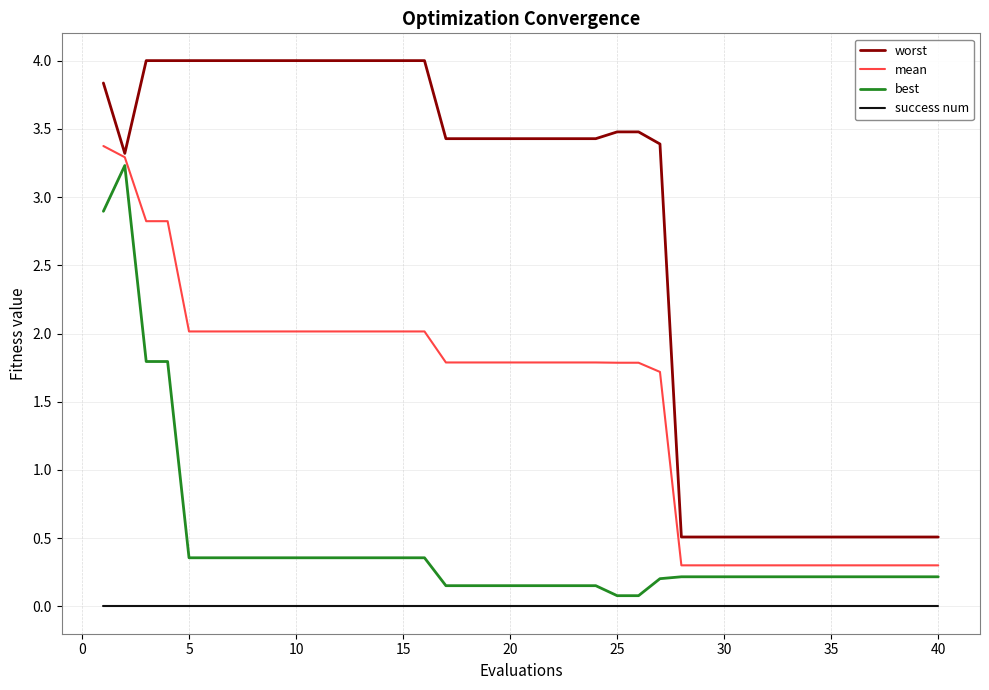

Which series has the largest range (max minus min)?

worst